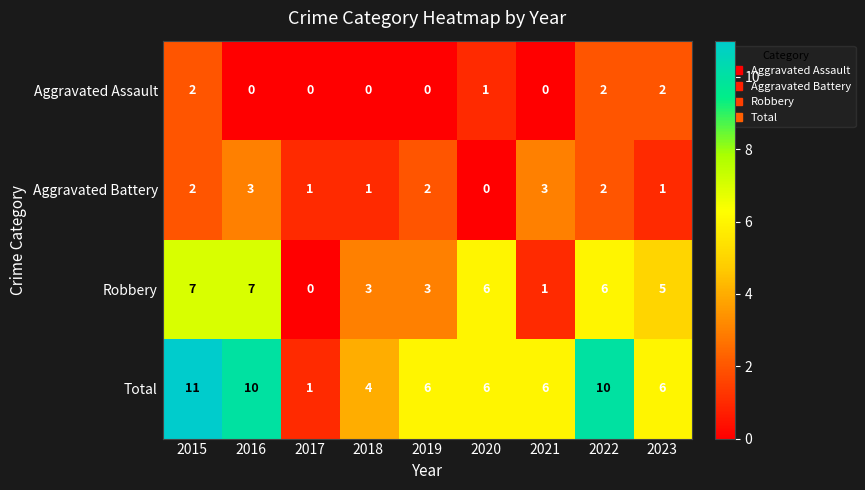

How many Robbery values are between 3 and 6?

5